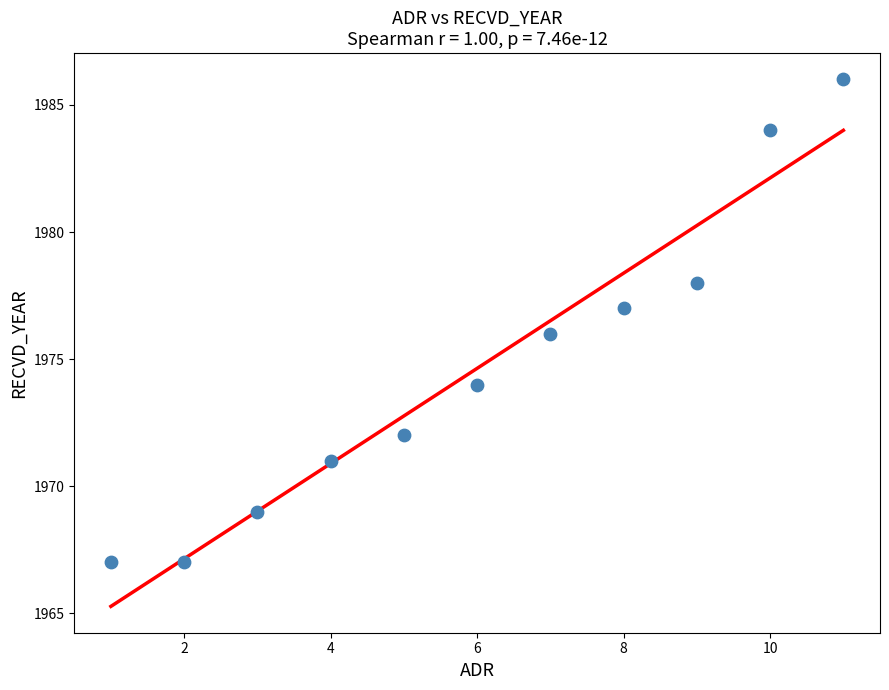

What is the range of X values (max minus min)?

10